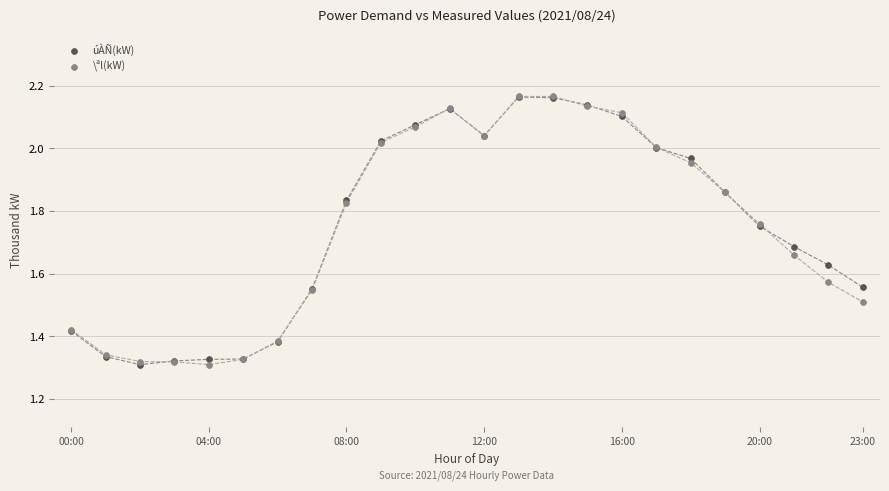

What are all the series names shown in the legend?

úÀÑ(kW), \ªl(kW)